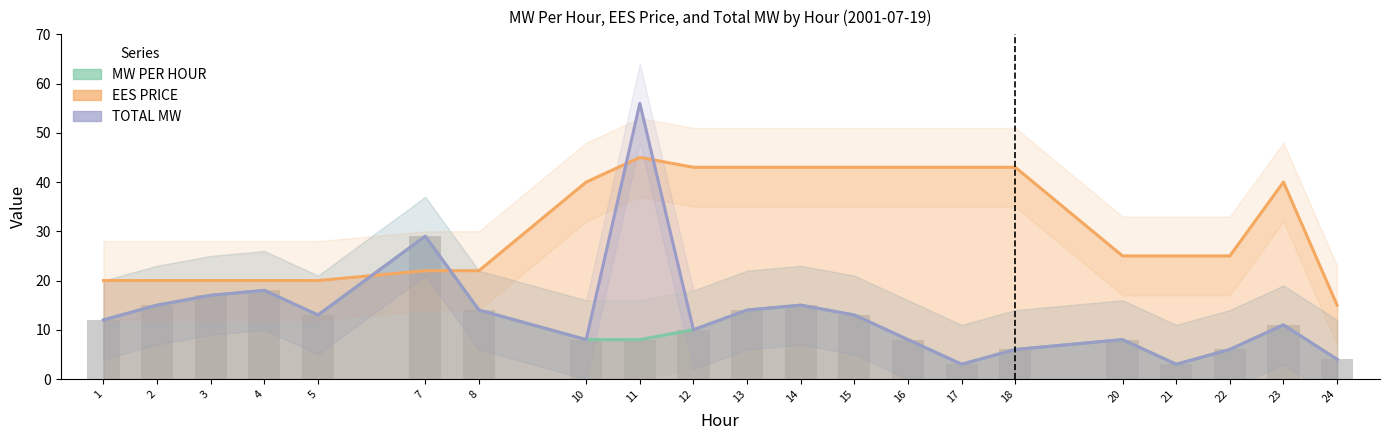

Rank the series by their maximum value, from highest to lowest.

TOTAL MW, EES PRICE, MW PER HOUR